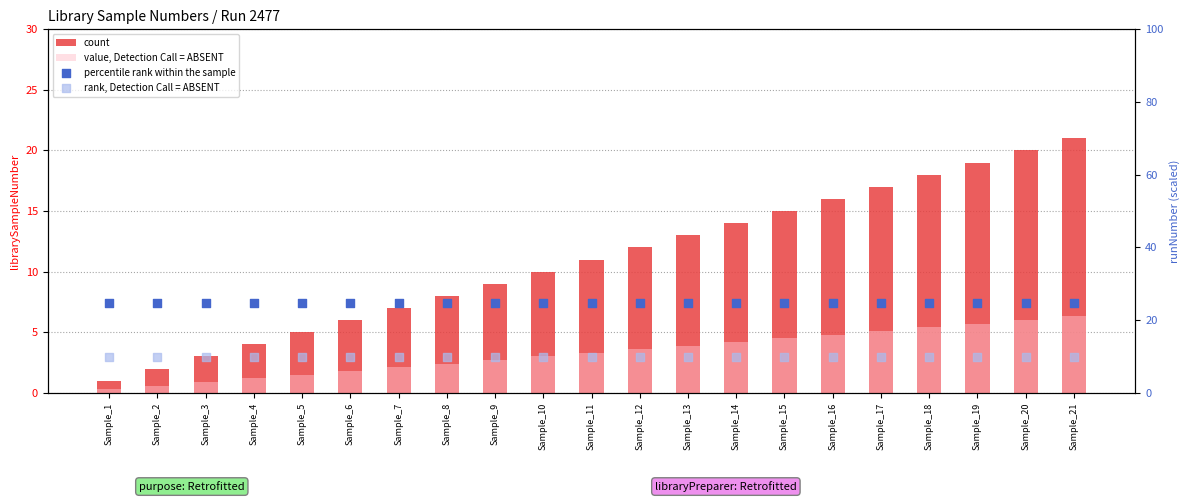

Which series has the largest total across all categories?

percentile rank within the sample